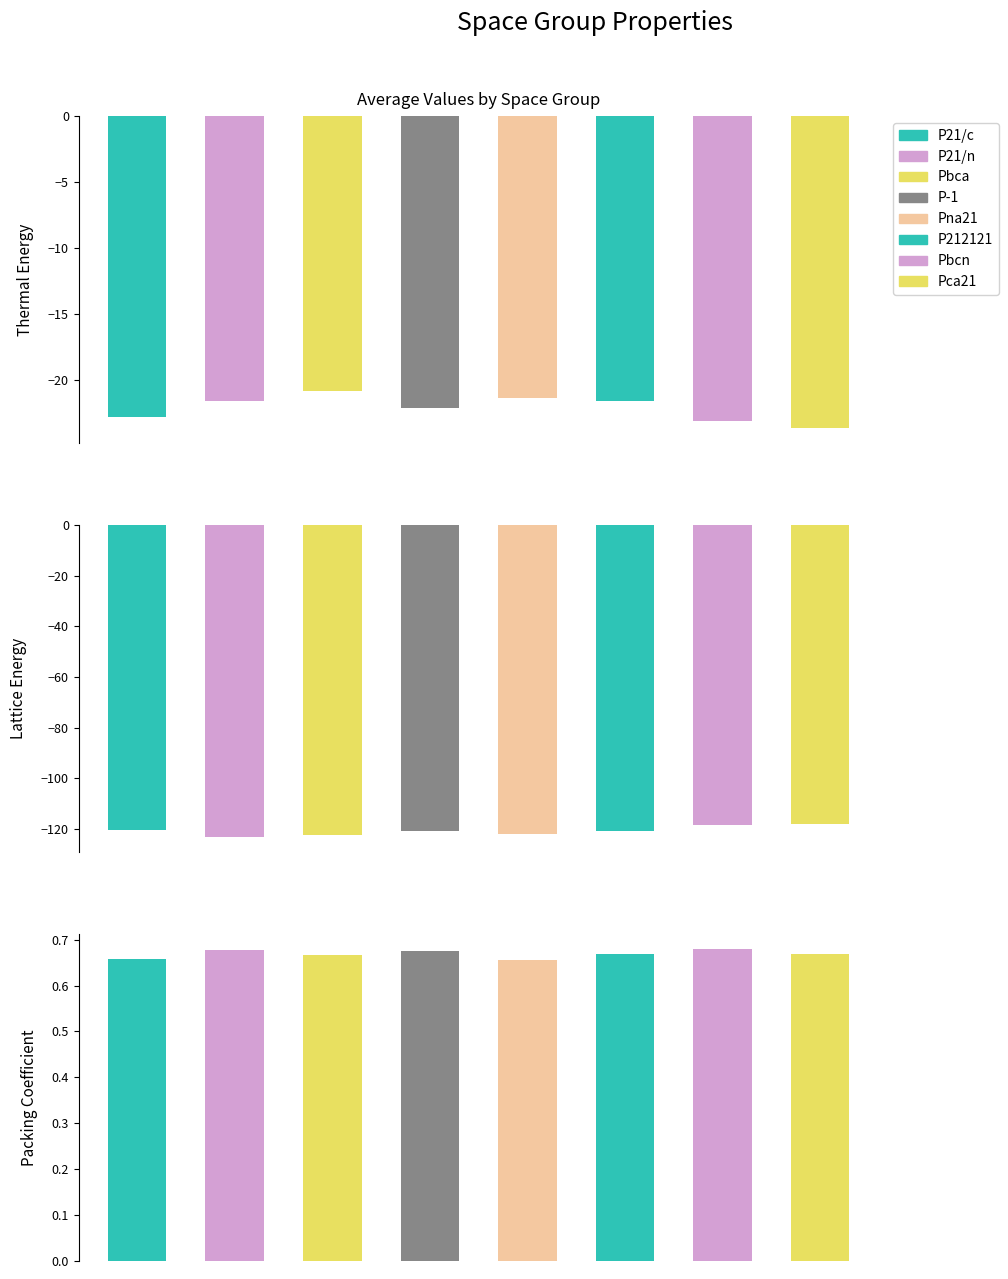

What is the highest value of the Packing Coefficient series?

0.7